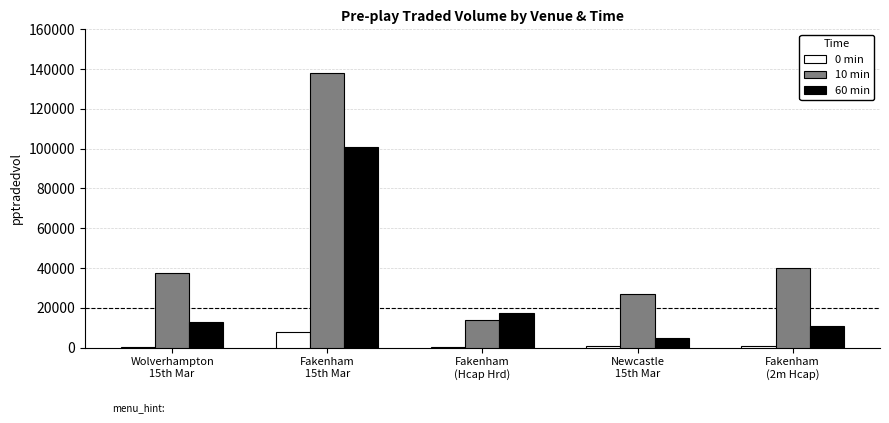

What is the maximum value shown in the chart?

138264.1